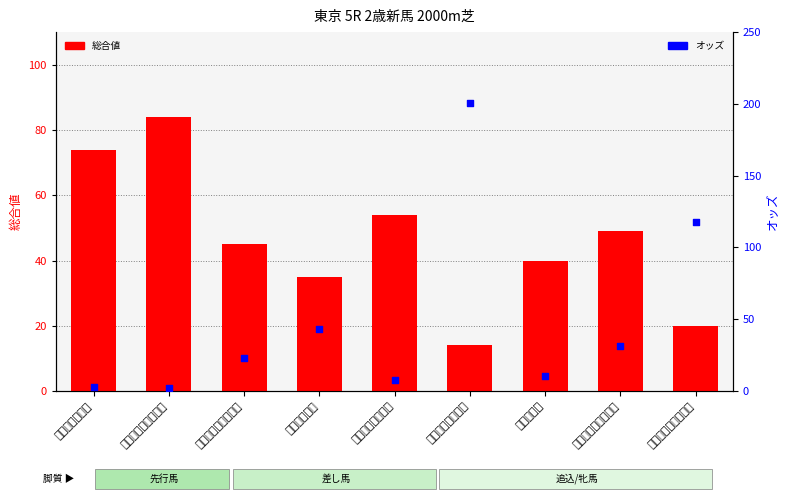

At which category is the sum across all series the highest?

ブランデウェイン